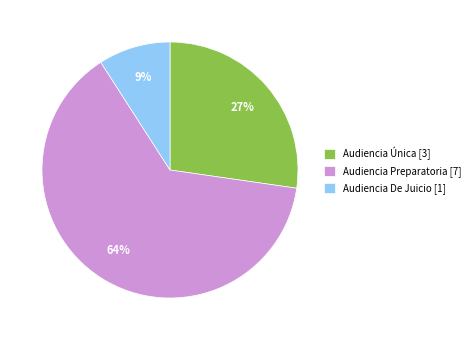

What percentage is the Audiencia Preparatoria slice, to the nearest percent?

64%